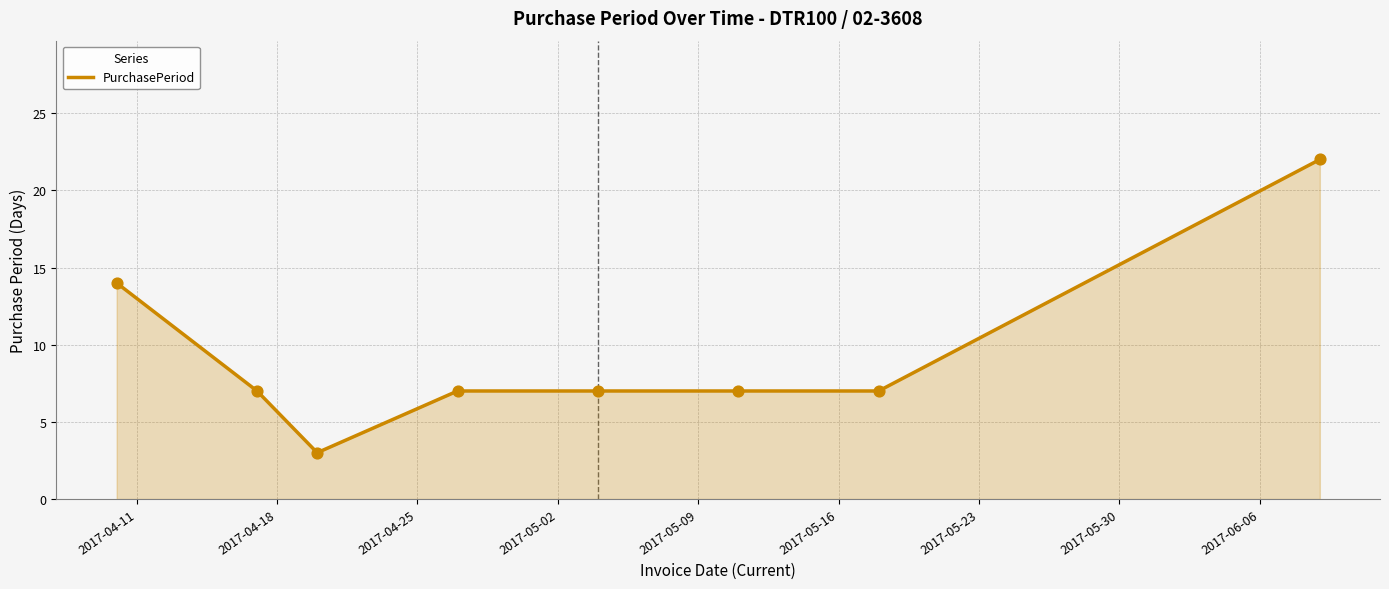

What is the sum of all values?

74